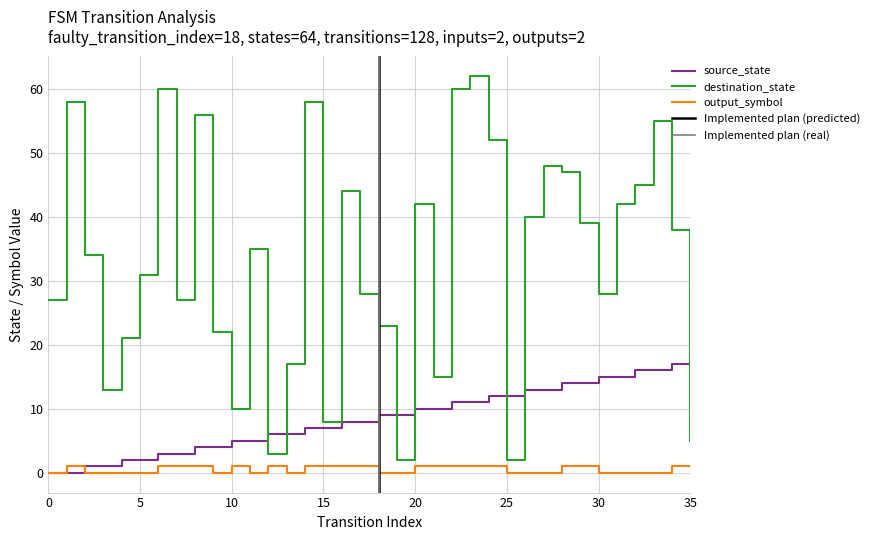

Does the chart display data point markers on the line(s)?

No